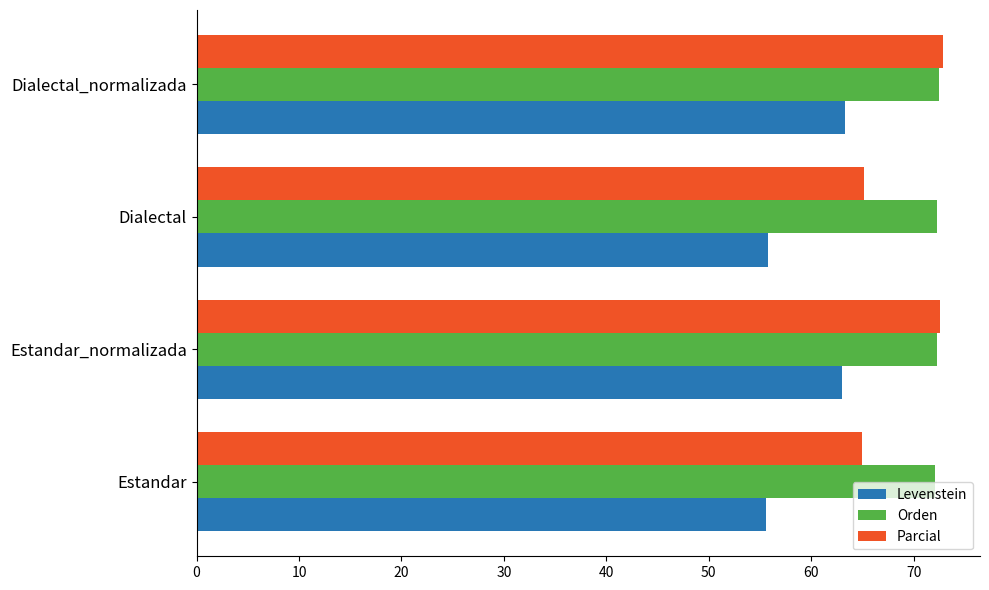

What are all the series names shown in the legend?

Levenstein, Orden, Parcial